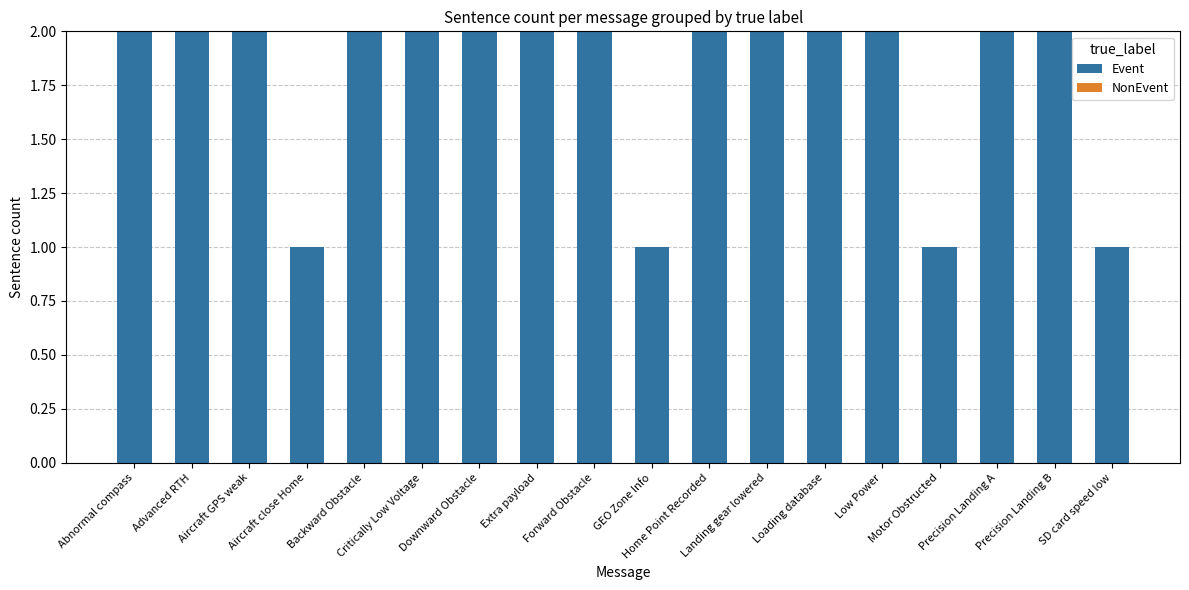

What is the value of the 17th bar from the left?

2